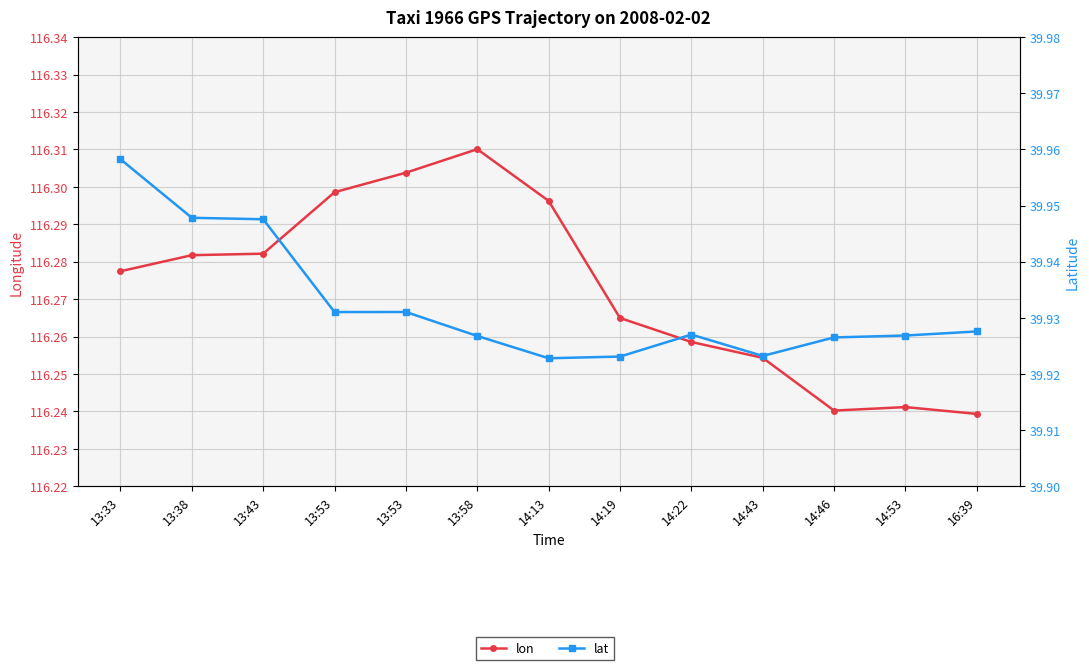

True or false: lat and lon cross at least once.

False